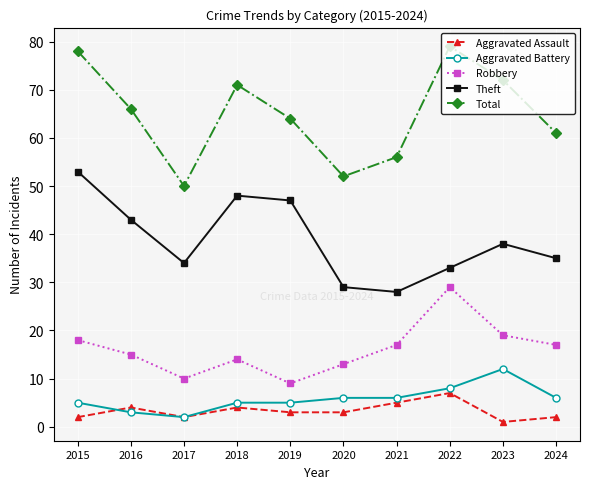

Reading left to right, transcribe all the data shown in this chart.

Aggravated Assault: 2015=2	2016=4	2017=2	2018=4	2019=3	2020=3	2021=5	2022=7	2023=1	2024=2
Aggravated Battery: 2015=5	2016=3	2017=2	2018=5	2019=5	2020=6	2021=6	2022=8	2023=12	2024=6
Robbery: 2015=18	2016=15	2017=10	2018=14	2019=9	2020=13	2021=17	2022=29	2023=19	2024=17
Theft: 2015=53	2016=43	2017=34	2018=48	2019=47	2020=29	2021=28	2022=33	2023=38	2024=35
Total: 2015=78	2016=66	2017=50	2018=71	2019=64	2020=52	2021=56	2022=79	2023=72	2024=61